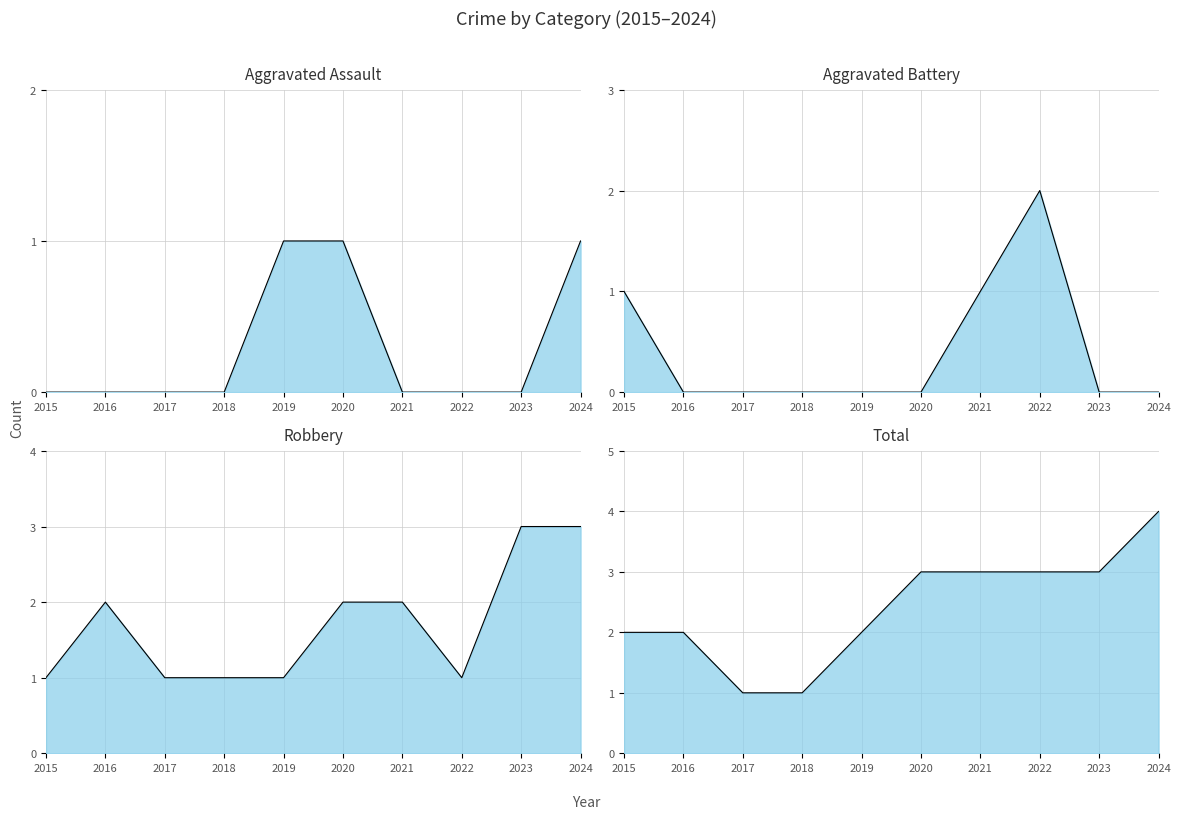

Which series has the largest total across all categories?

Total